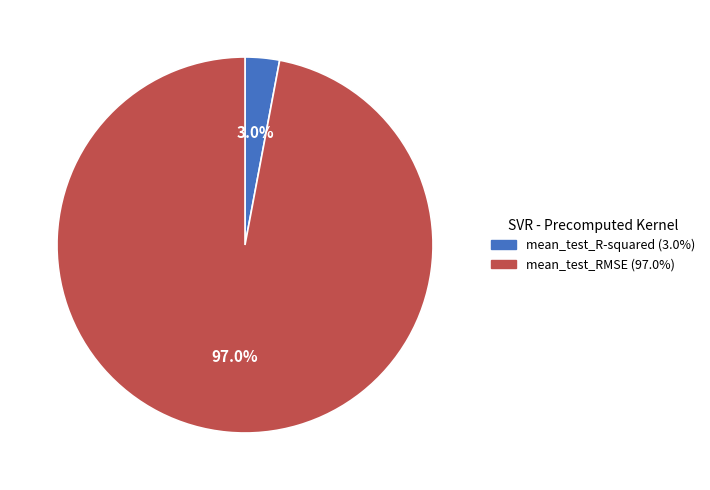

Is the sum of mean_test_R-squared and mean_test_RMSE greater than half?

Yes